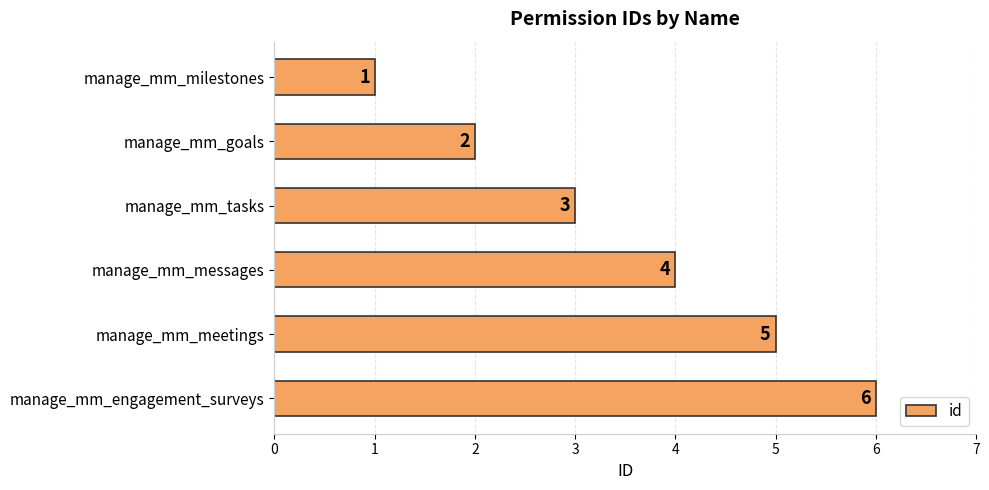

What is the greatest value displayed?

6